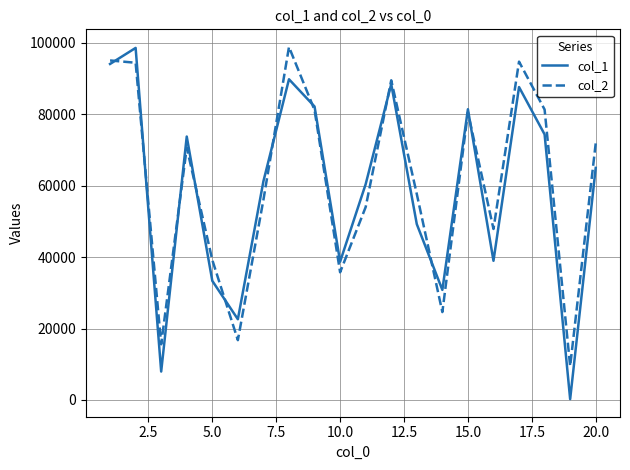

Which series has the largest range (max minus min)?

col_1